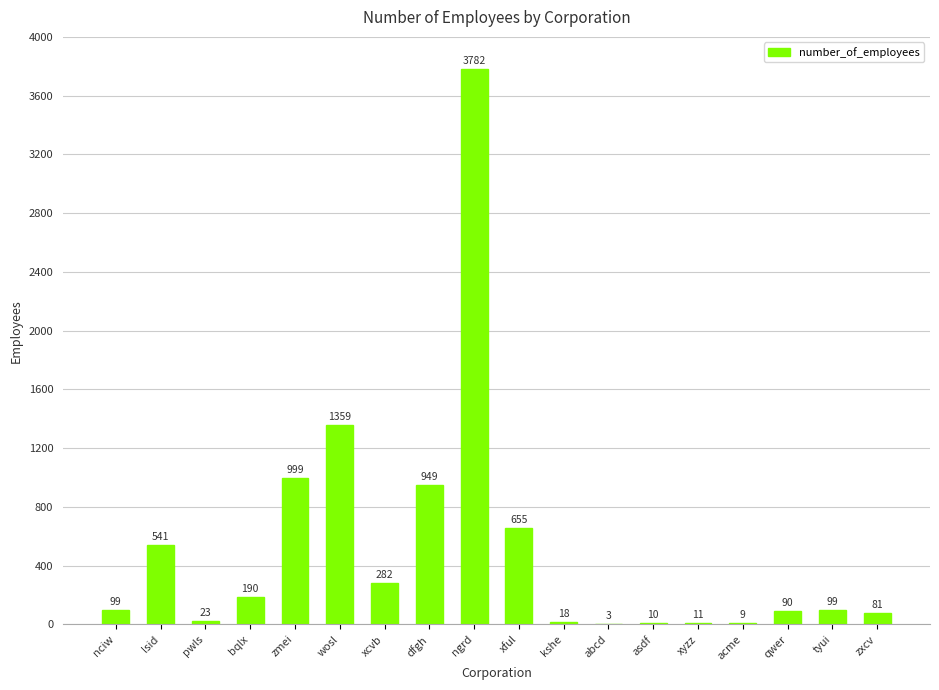

Which label corresponds to the largest value in the chart?

ngrd